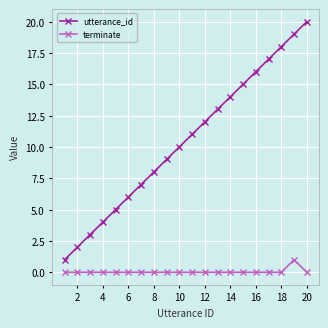

How many lines are shown in the chart?

2